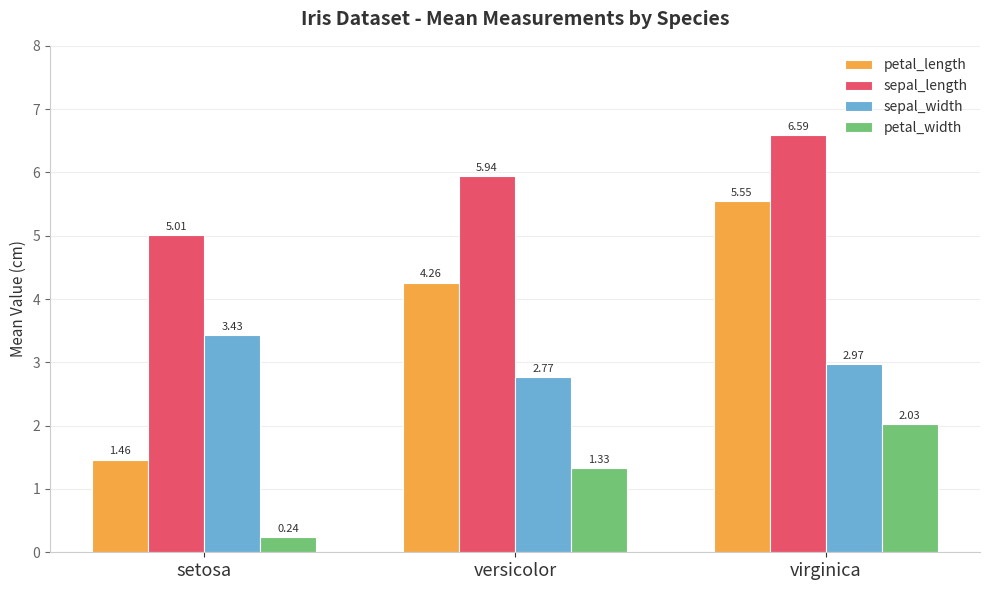

Which series has the largest total across all categories?

sepal_length